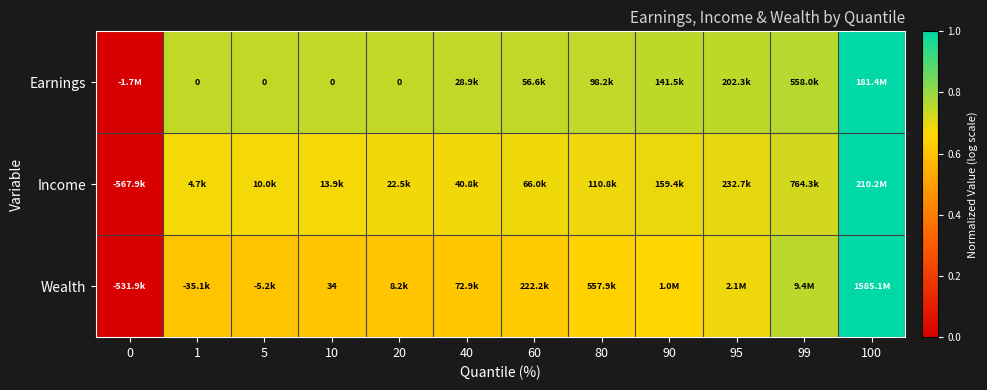

True or false: Wealth has a value of 0.7 at 95.

True